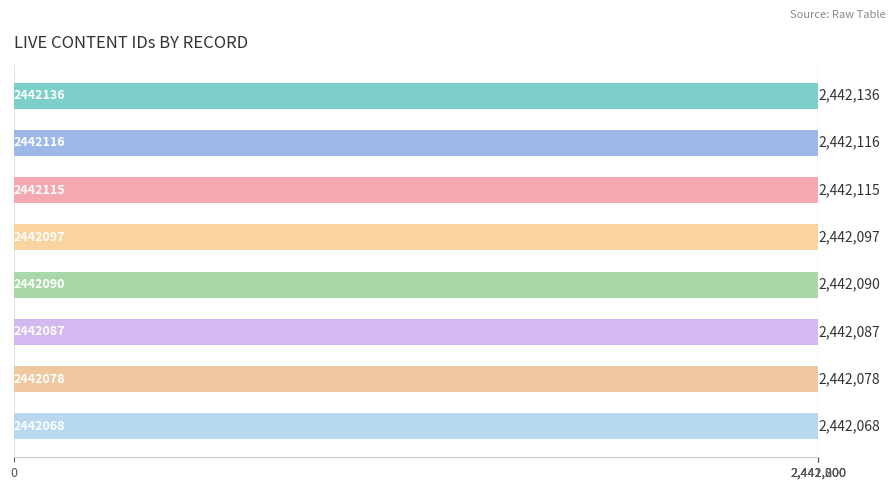

What is the average value?

2442098